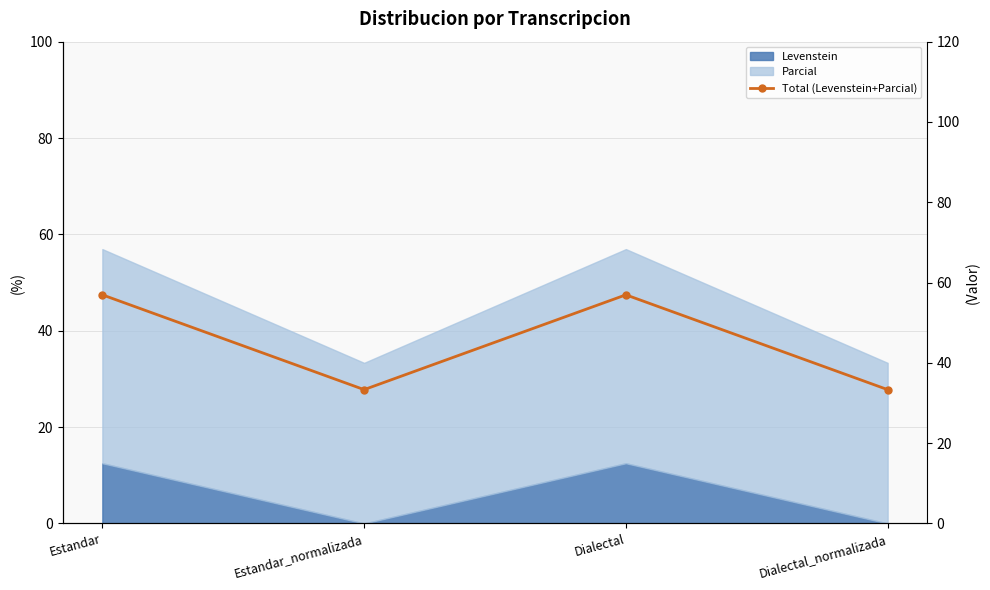

What is the sum of the values at Dialectal and Estandar?

113.9